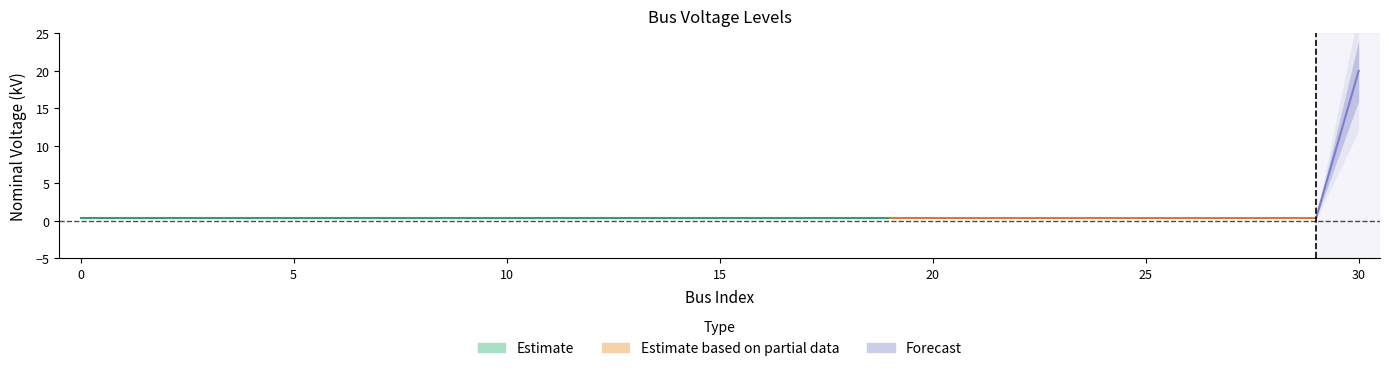

Is it true that the value at 21 is 0.4?

True